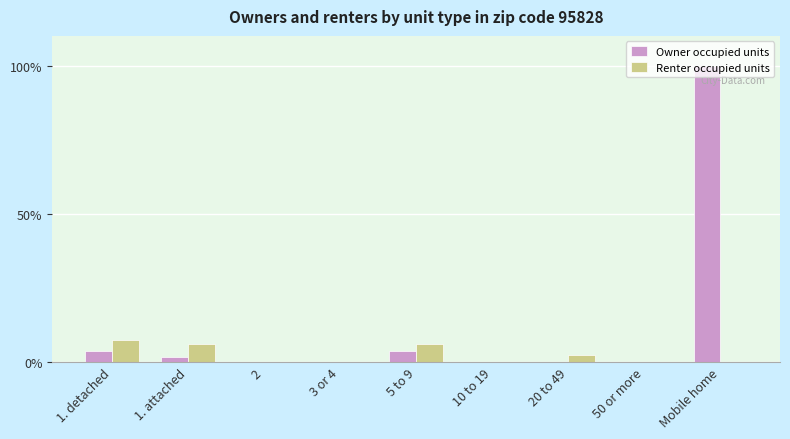

The Renter occupied units series shows 0.0 at 50 or more. True or false?

True